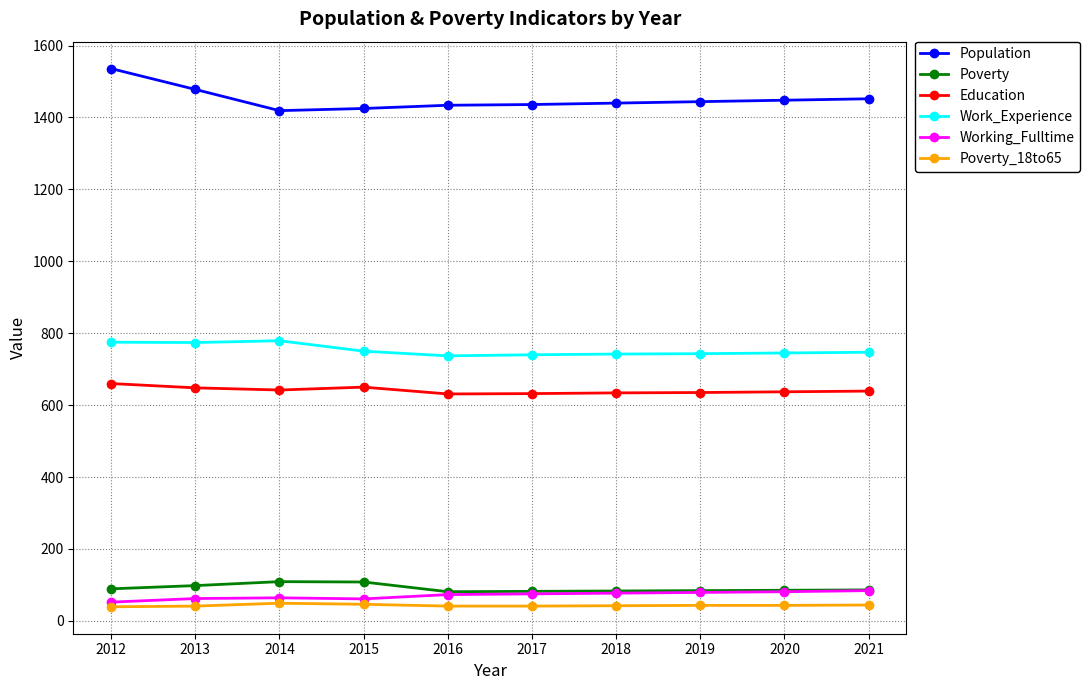

True or false: Population has a value of 2493 at 2012.

False